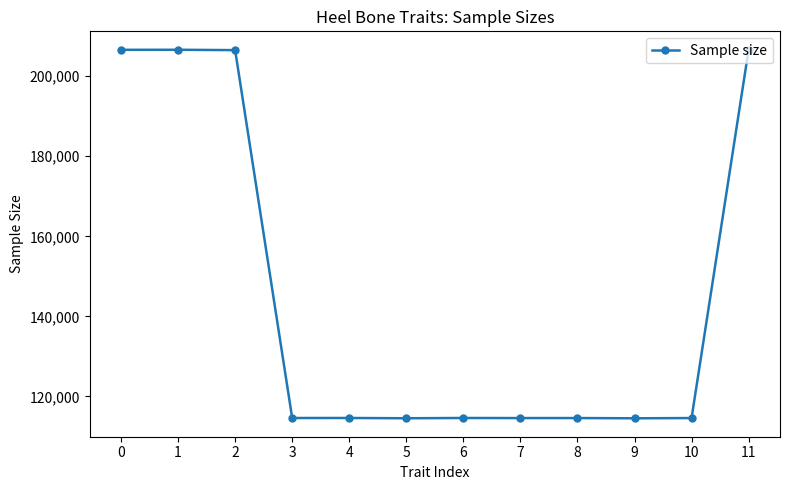

Approximately how many times larger is the value at 1 compared to 6?

1.8